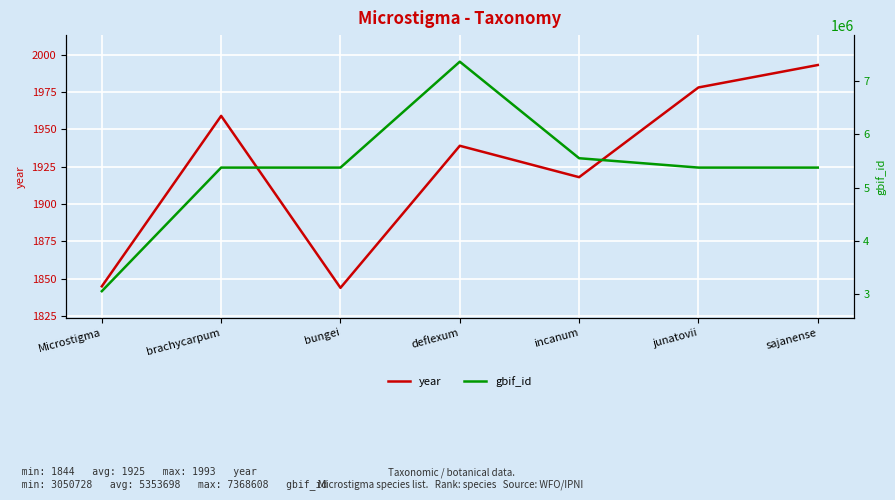

At brachycarpum, list the series in order from largest to smallest.

gbif_id, year